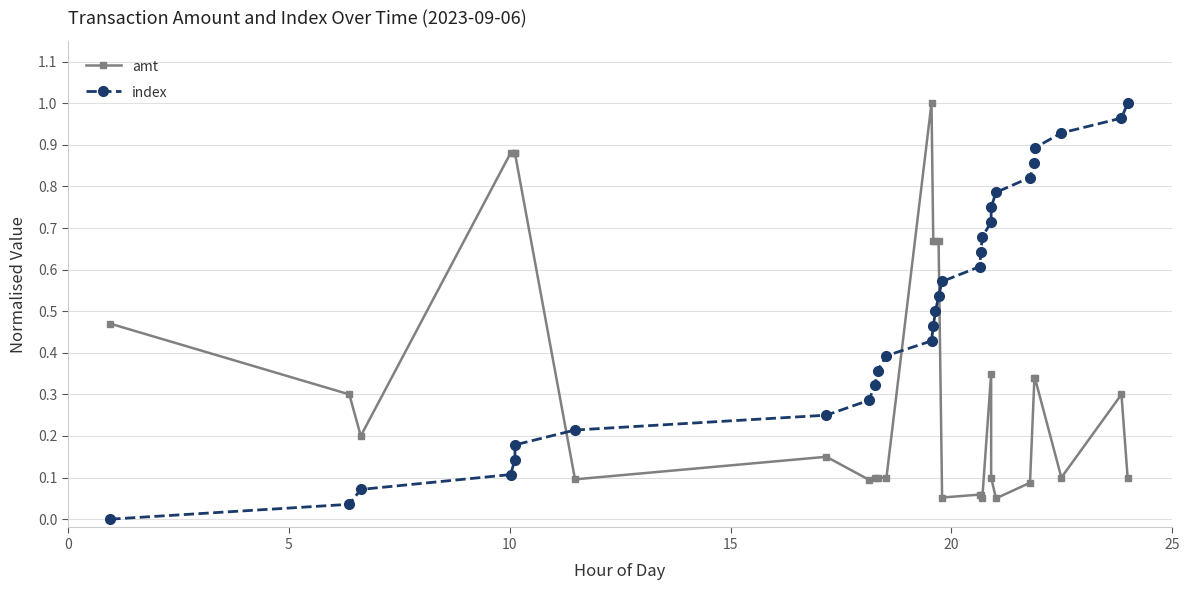

What is the value of the index point at the 8th from the left?

0.2